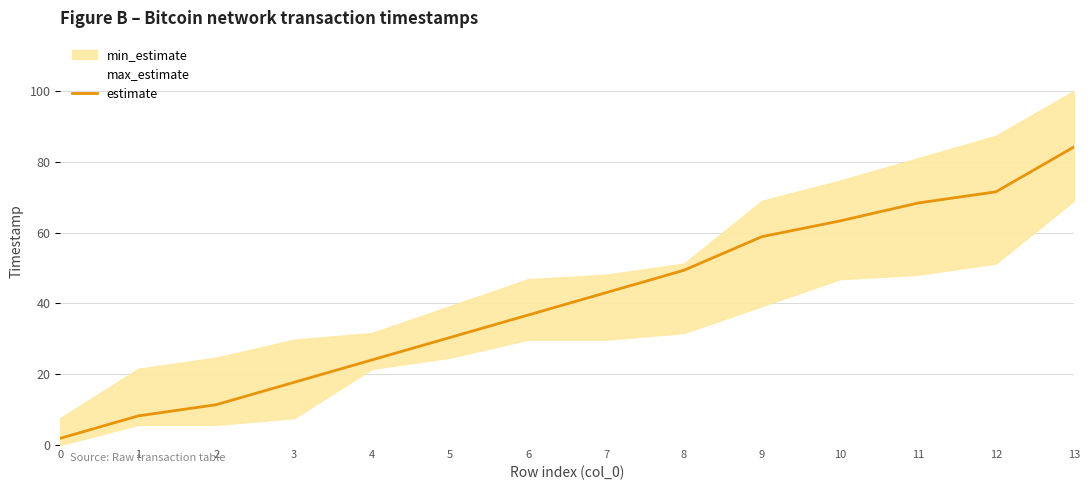

Which has a higher value, 8 or 9?

9